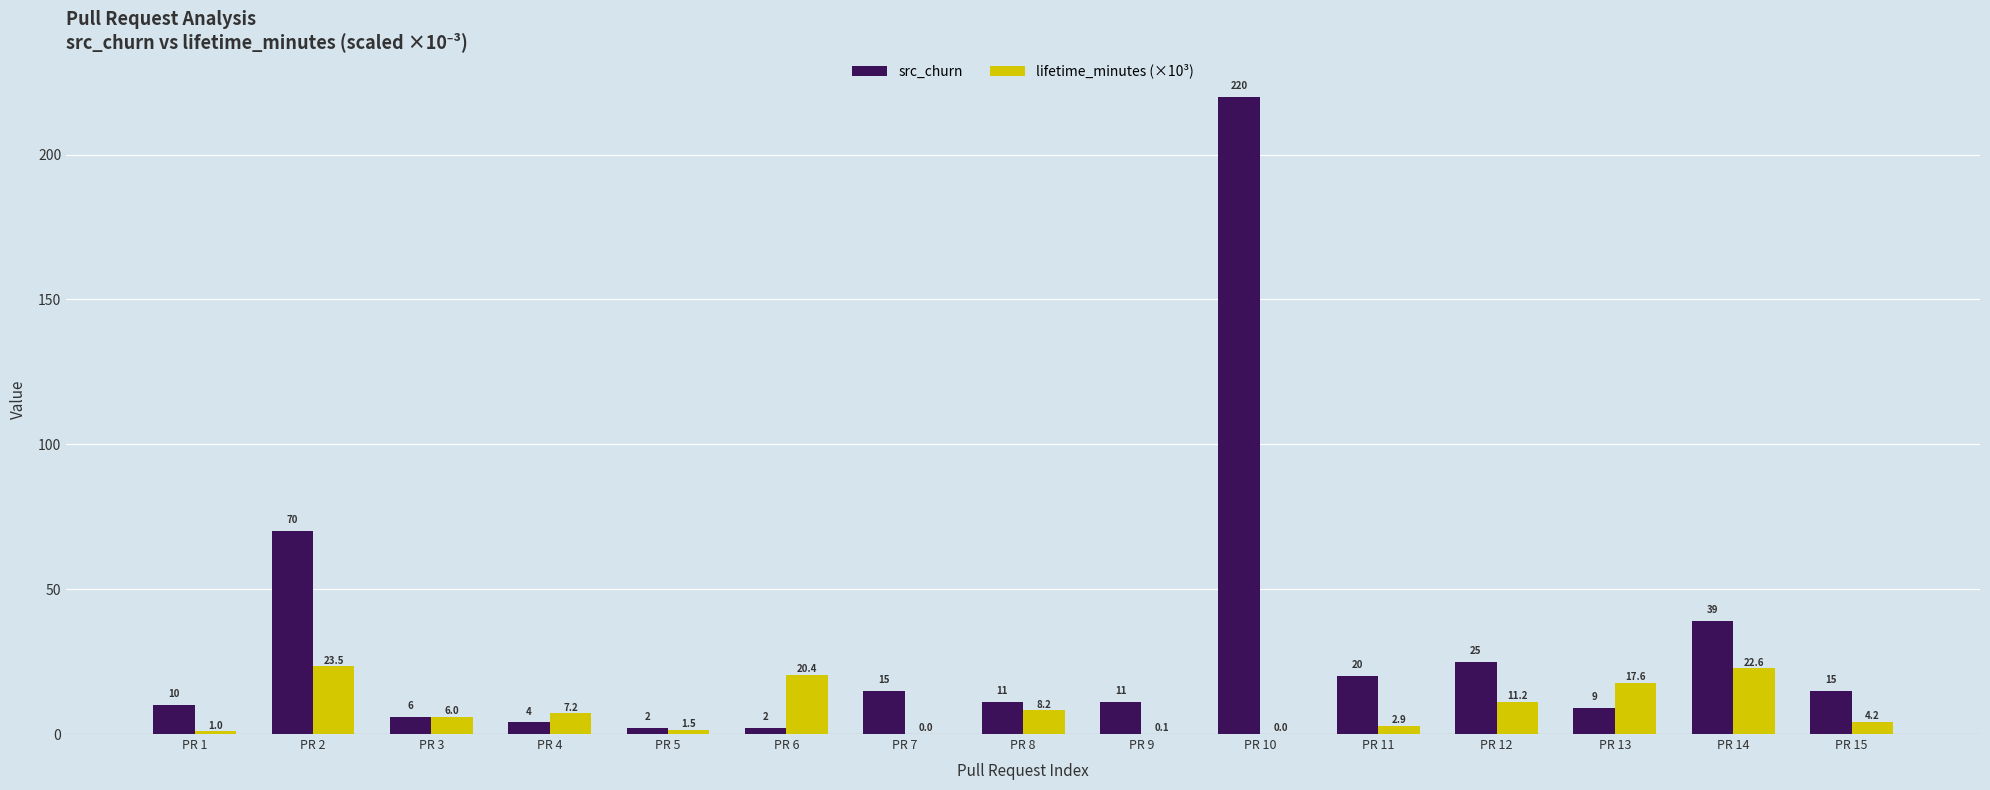

Are the bars grouped side by side (vs. stacked)?

Yes